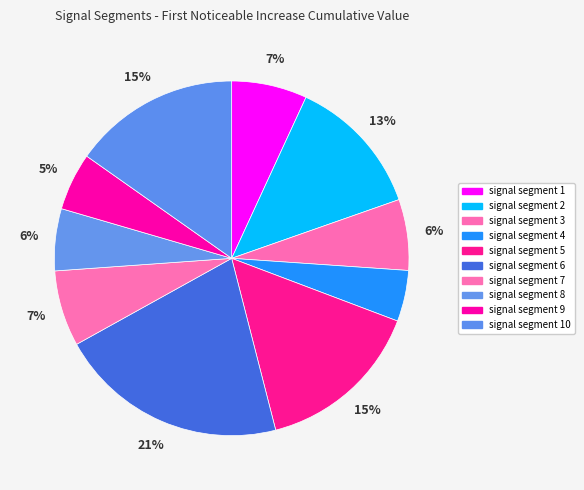

What percentage do signal segment 7 and signal segment 10 together represent?

22.2%